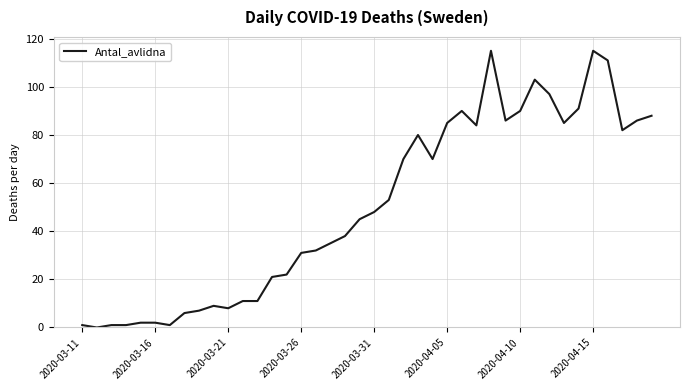

What is the maximum value shown in the chart?

115